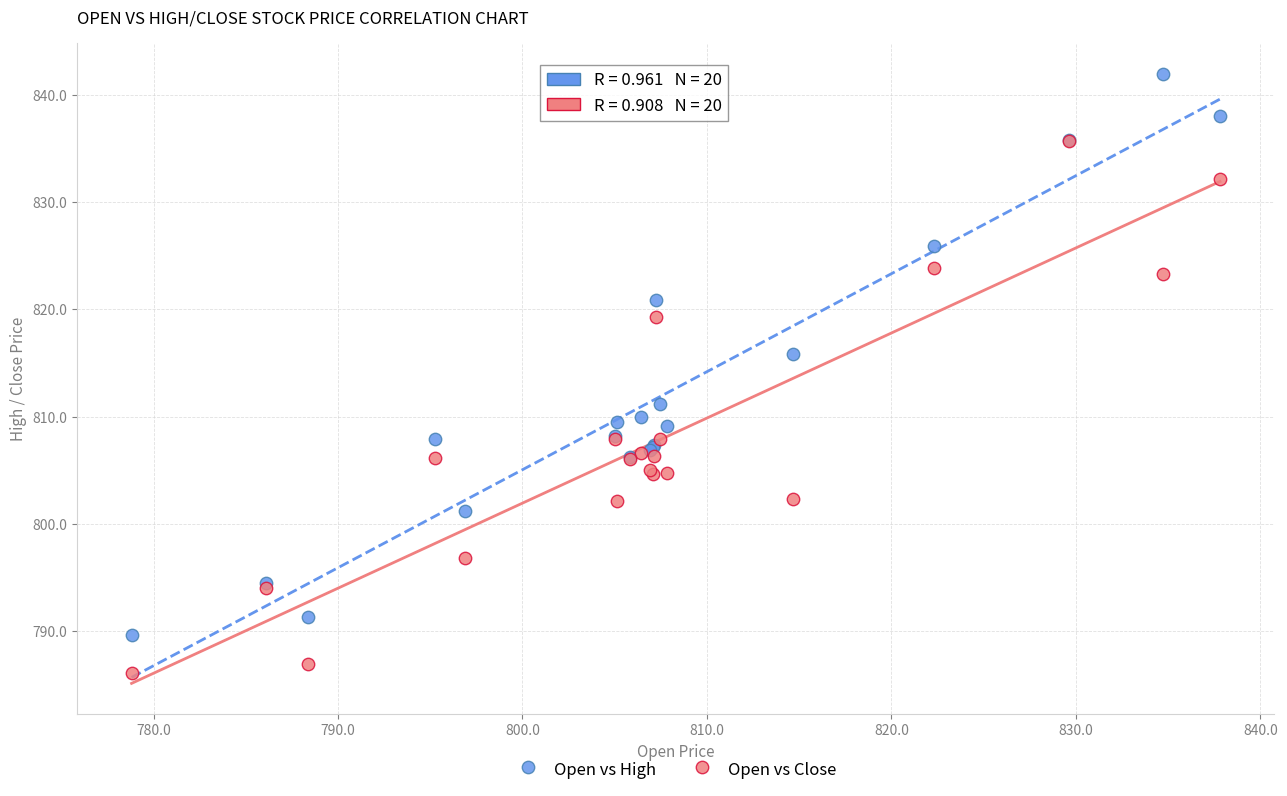

Across all series, what Y value is closest to 814?

815.8